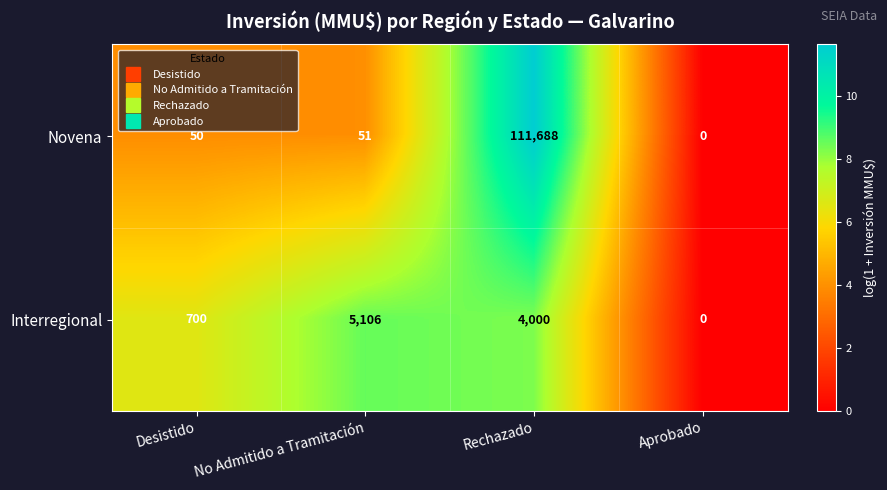

The value of Novena at No Admitido a Tramitación is 51. True or false?

True